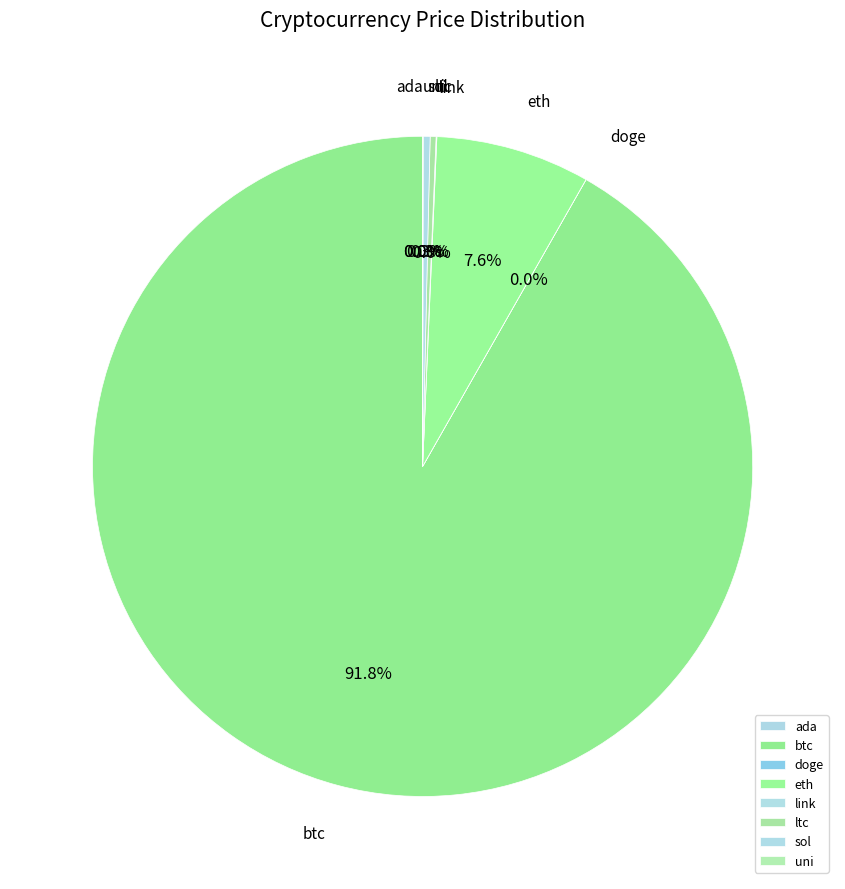

Is there any slice that represents more than half of the pie?

Yes